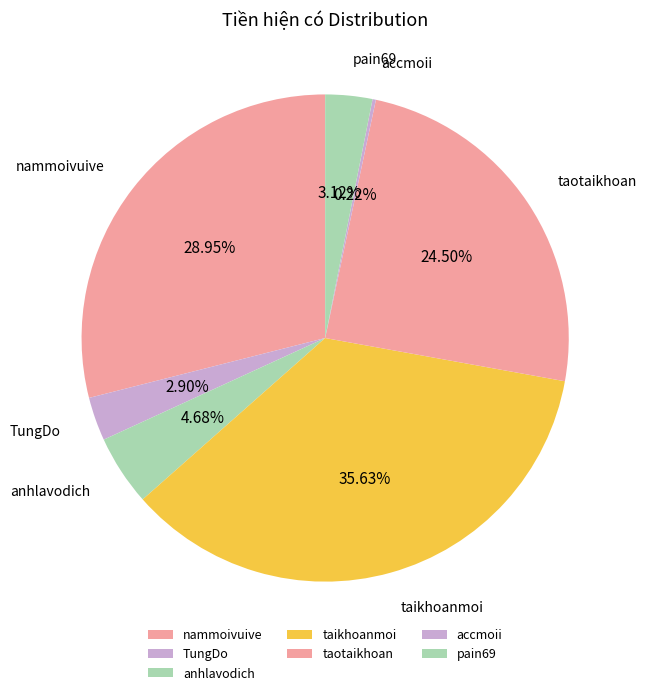

What is the largest slice in the pie chart?

taikhoanmoi